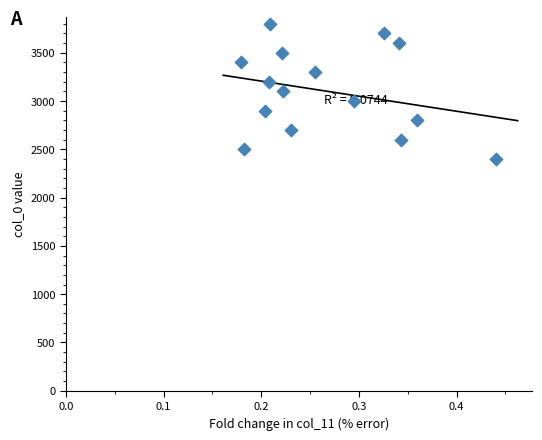

What is the range of Y values (max minus min)?

1400